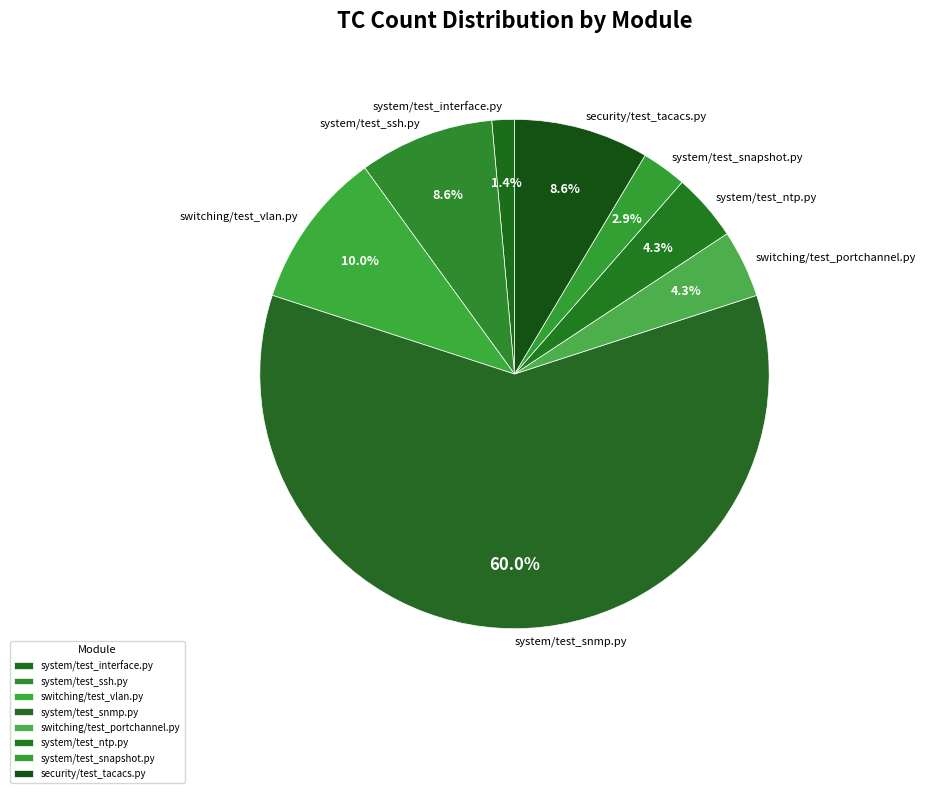

To the nearest percent, what percentage of the pie is system/test_ssh.py?

9%